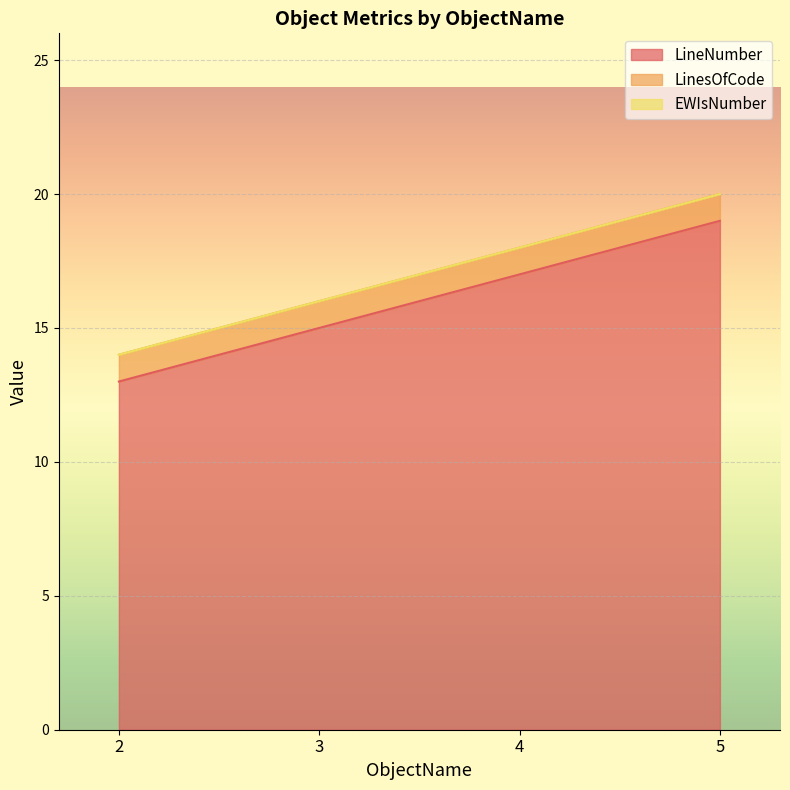

True or false: LinesOfCode and LineNumber cross at least once.

False